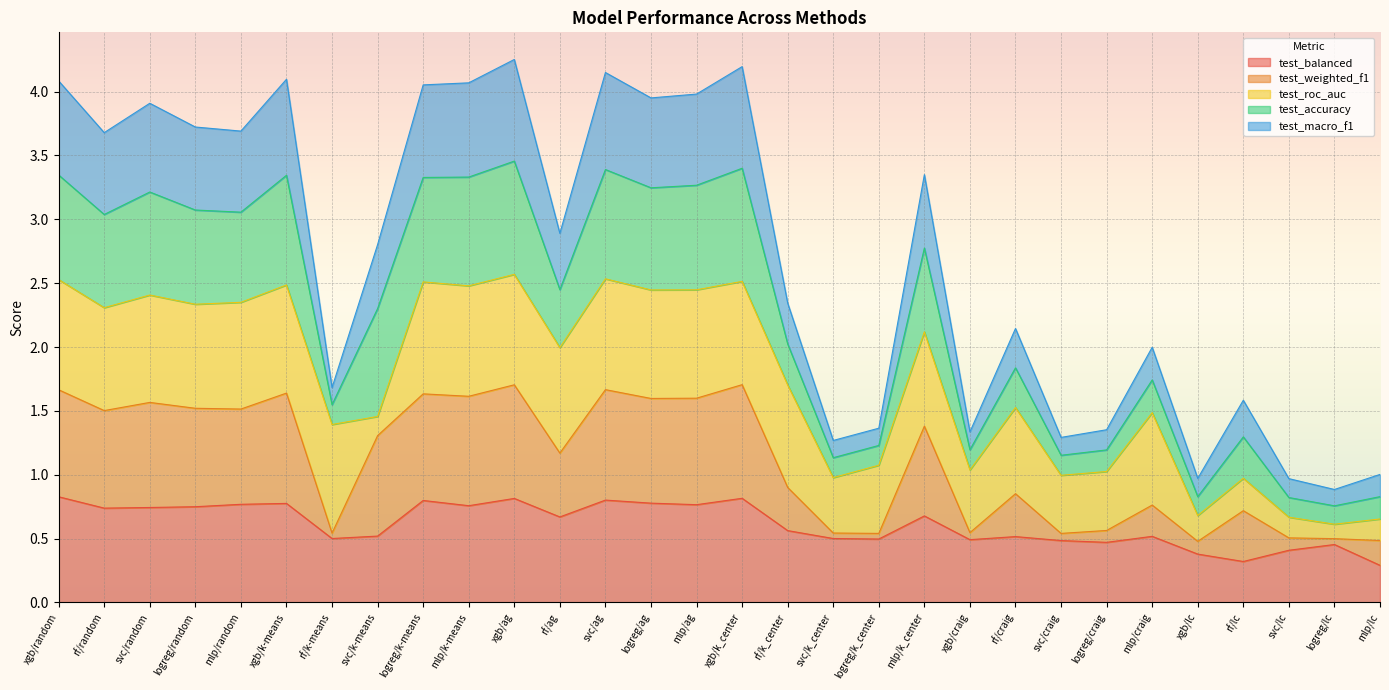

The test_weighted_f1 series shows 1.1 at mlp/ag. True or false?

False